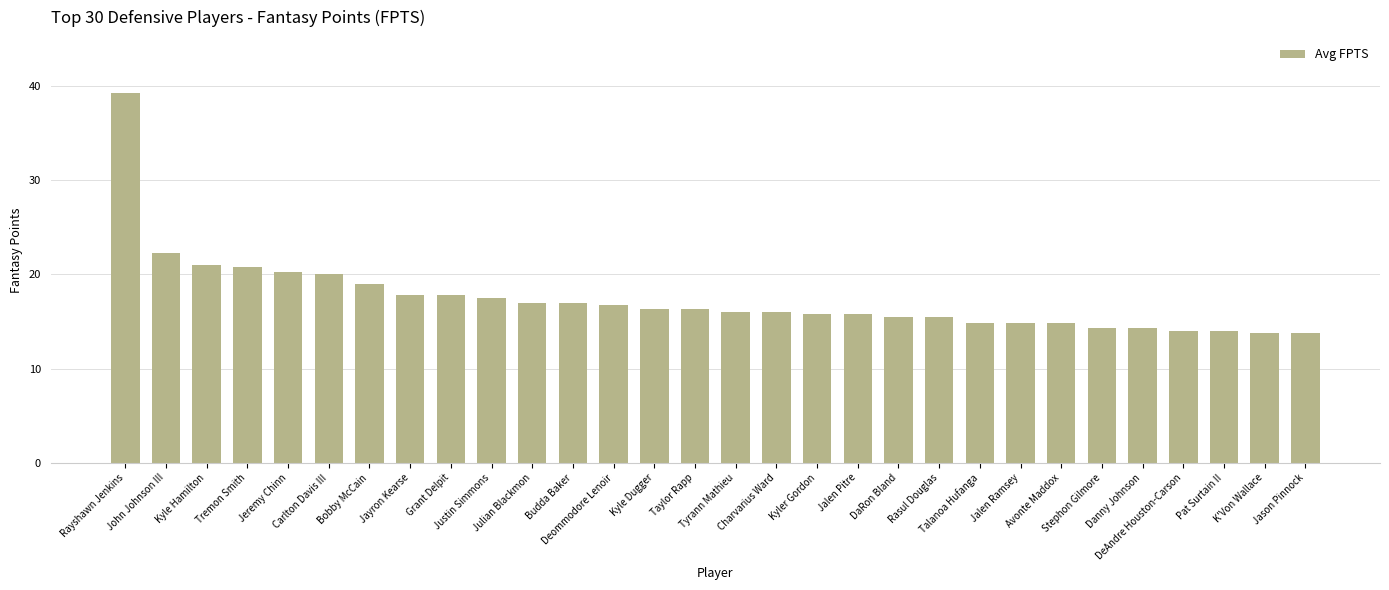

Read the value at Budda Baker.

17.0